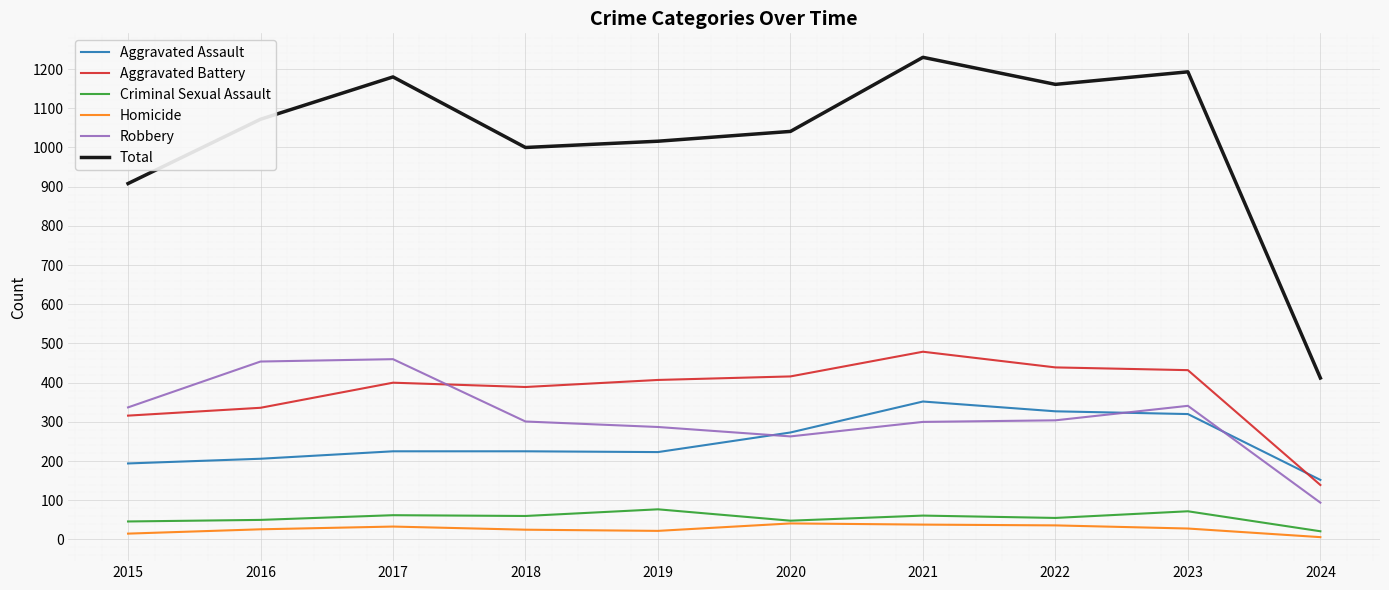

What value does the Total series have at 2022?

1161